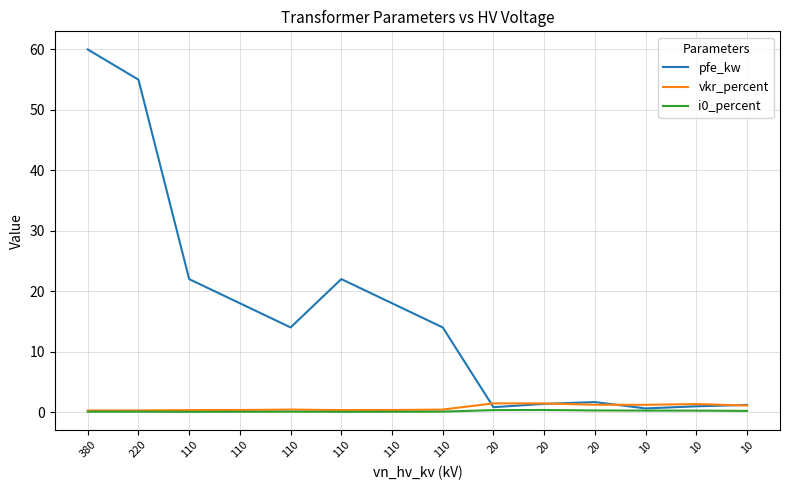

Rank the series by their maximum value, from highest to lowest.

pfe_kw, vkr_percent, i0_percent